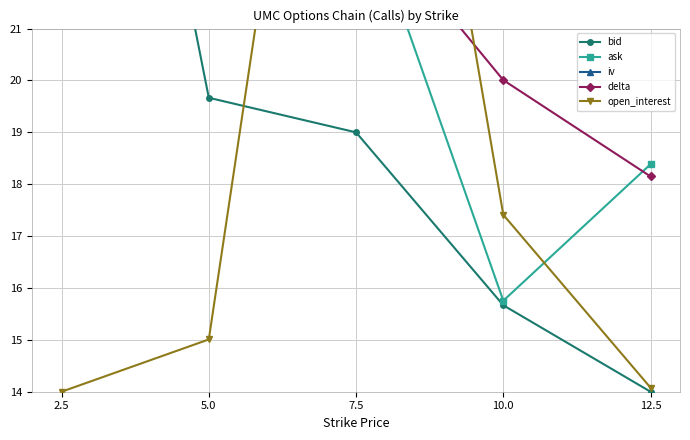

True or false: delta and iv intersect in this chart.

True